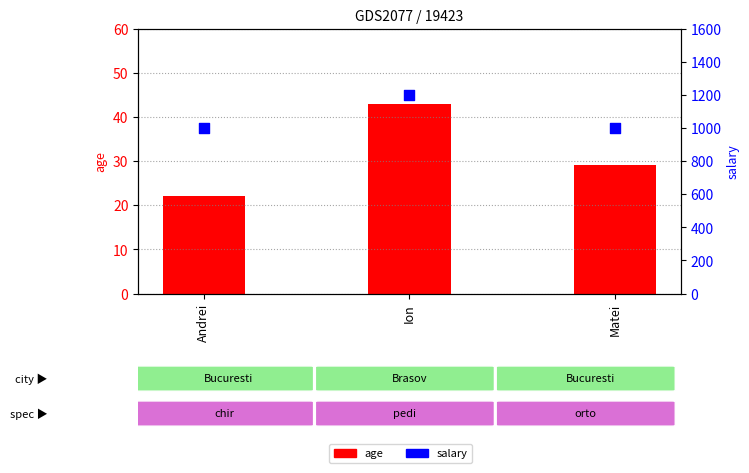

At which category is the sum across all series the highest?

Ion